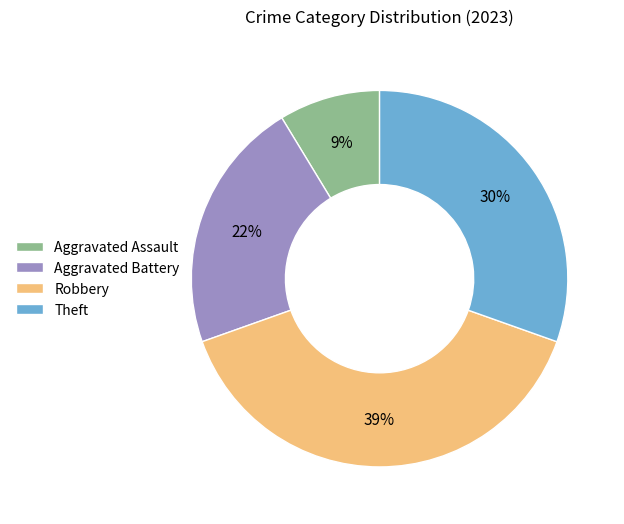

Which has a higher value, Aggravated Battery or Theft?

Theft